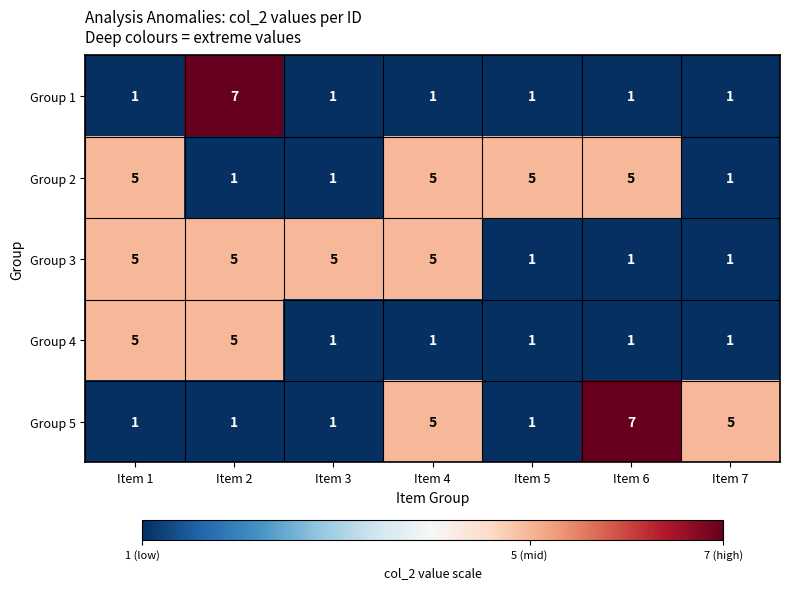

Is it true that Group 3 equals 1 at Item 5?

True